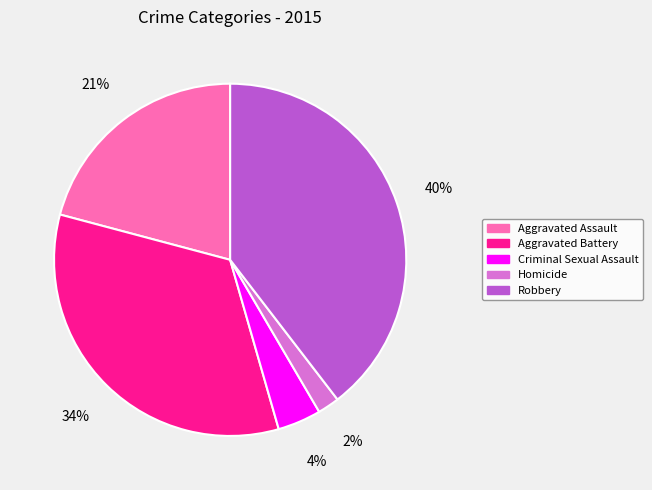

To the nearest percent, what percentage of the pie is Aggravated Battery?

34%